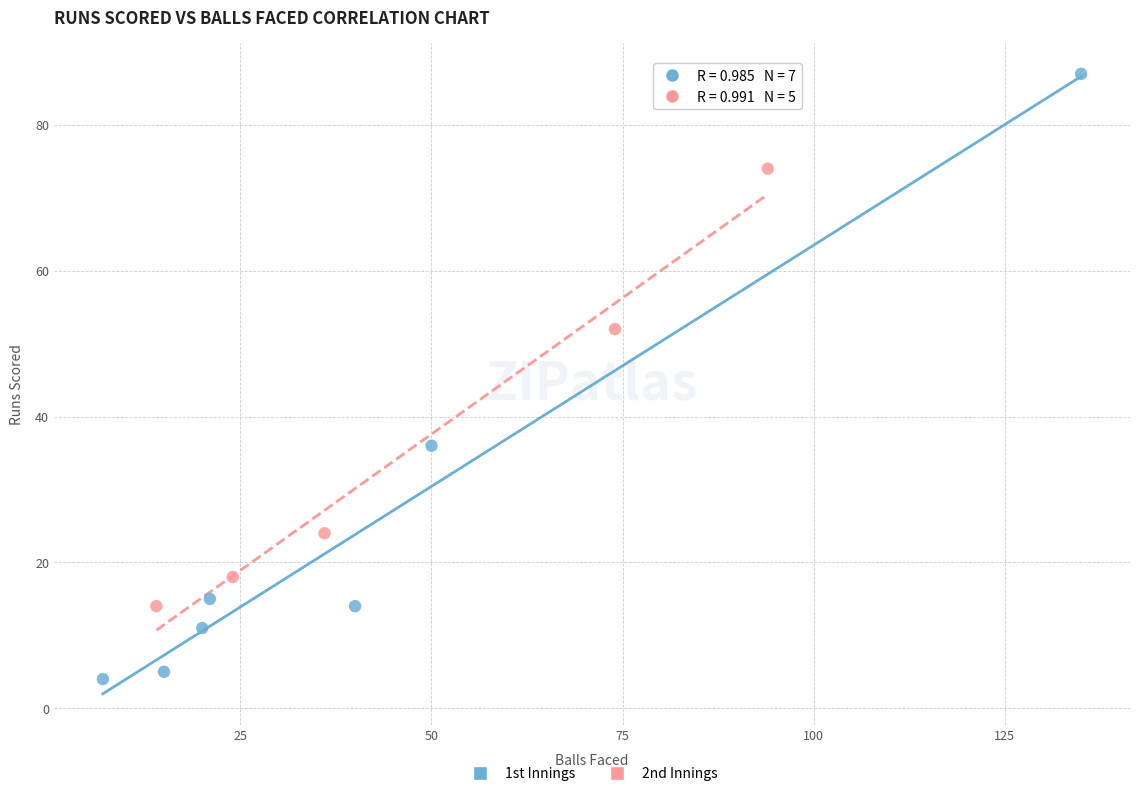

Which series has the largest Y range (max minus min)?

1st Innings